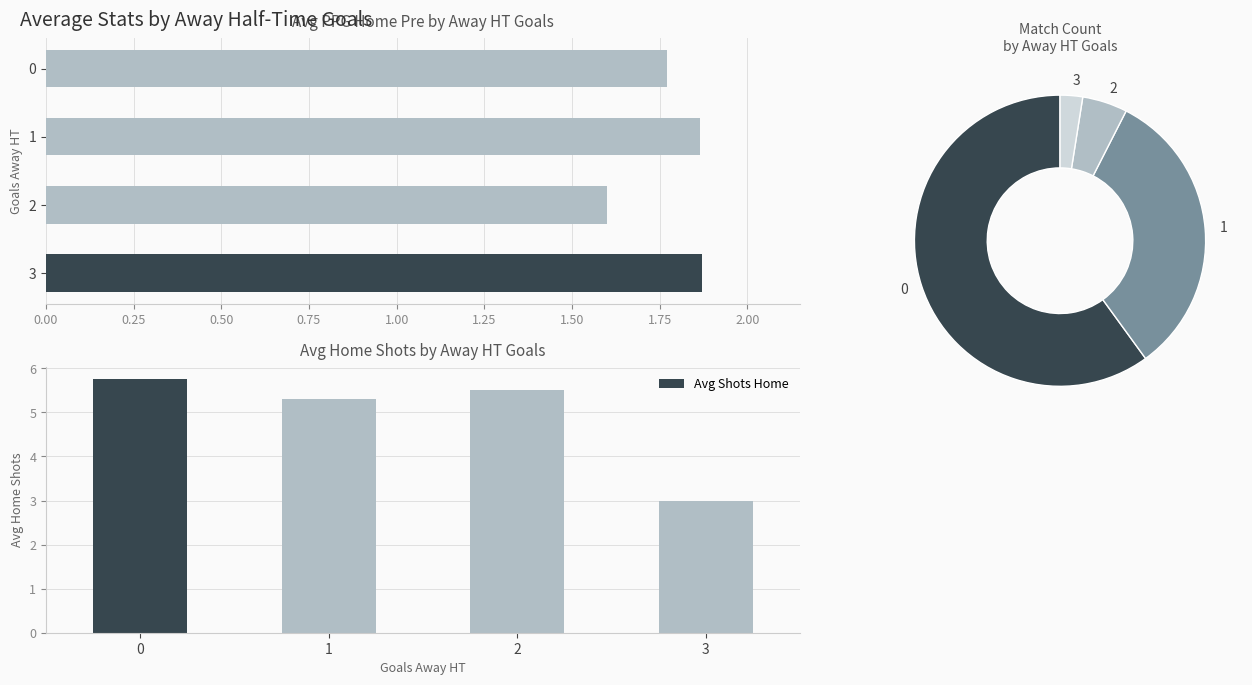

What is the value of the 4th bar from the left?

3.0